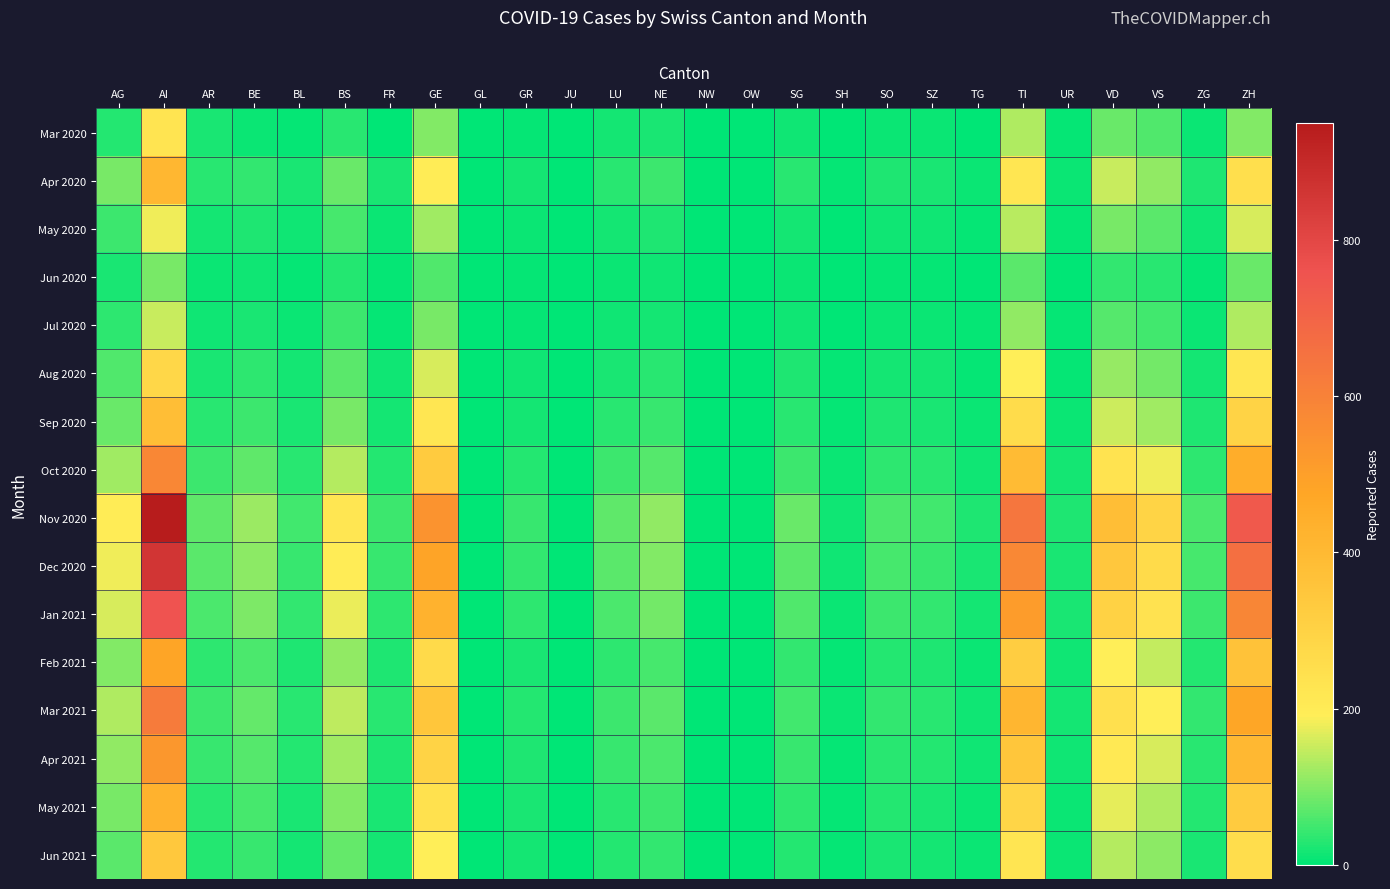

Which series has the largest total across all categories?

Nov 2020